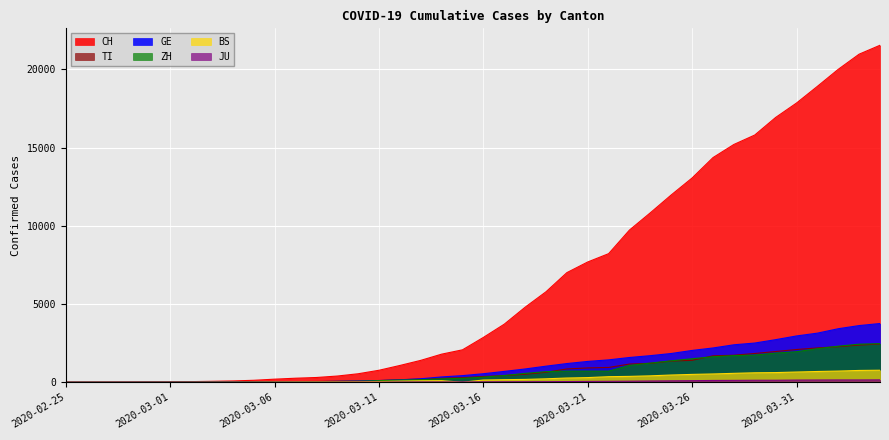

Is it true that CH equals 4091 at 2020-04-02?

False